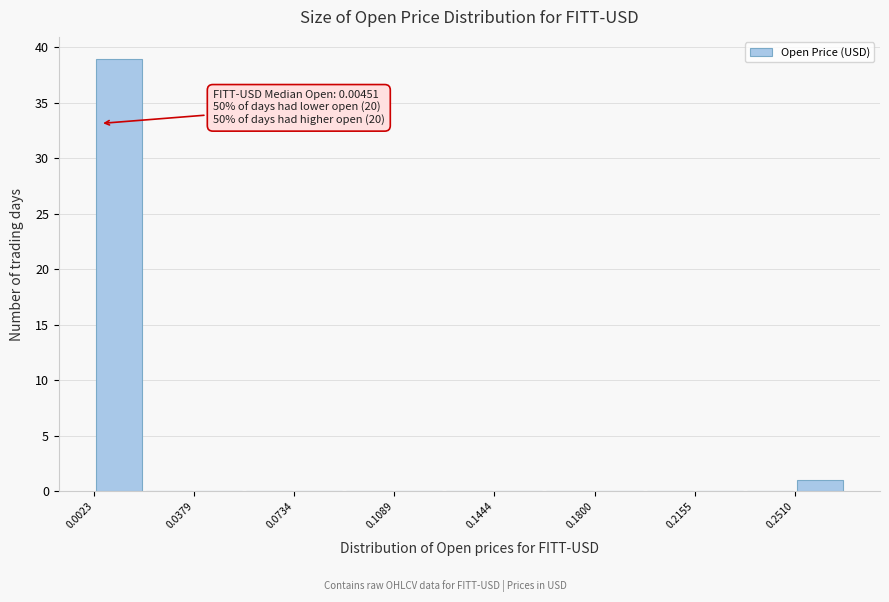

Around what value on the x-axis is the tallest bar? Give the approximate position of its centre, as read against the axis.

0.010